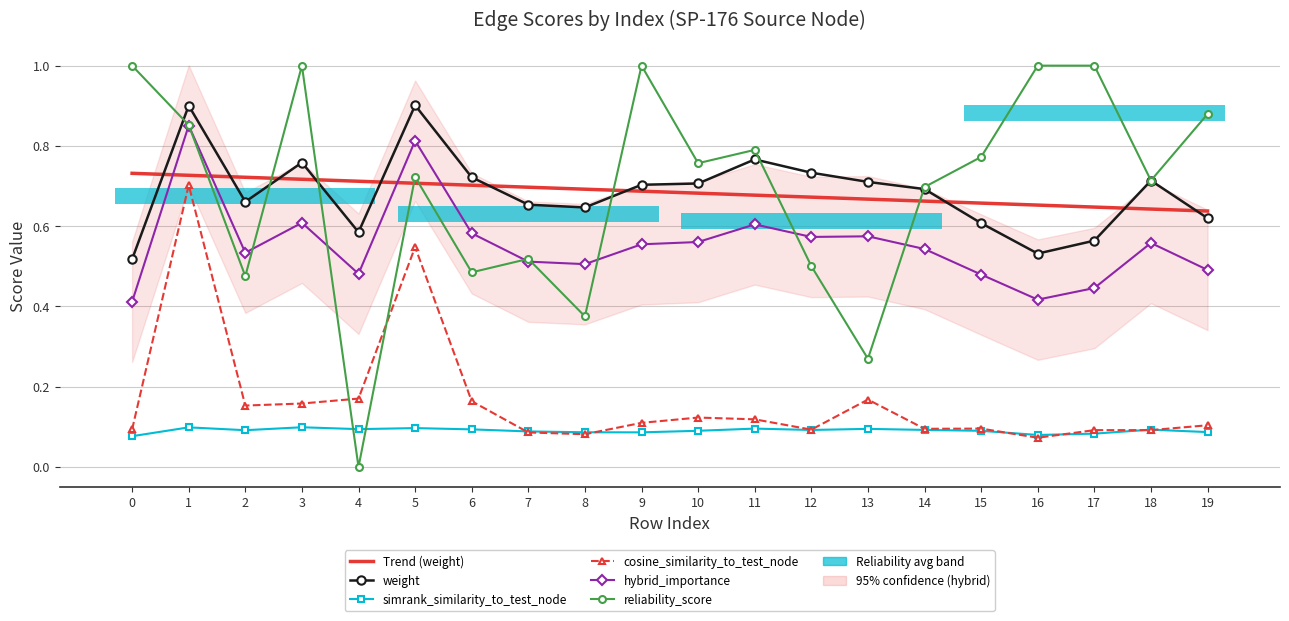

Reading right to left, extract all data points from this chart.

Trend (weight): 0.6	0.6	0.6	0.7	0.7	0.7	0.7	0.7	0.7	0.7	0.7	0.7	0.7	0.7	0.7	0.7	0.7	0.7	0.7	0.7
weight: 0.6	0.7	0.6	0.5	0.6	0.7	0.7	0.7	0.8	0.7	0.7	0.6	0.7	0.7	0.9	0.6	0.8	0.7	0.9	0.5
simrank_similarity_to_test_node: 0.1	0.1	0.1	0.1	0.1	0.1	0.1	0.1	0.1	0.1	0.1	0.1	0.1	0.1	0.1	0.1	0.1	0.1	0.1	0.1
cosine_similarity_to_test_node: 0.1	0.1	0.1	0.1	0.1	0.1	0.2	0.1	0.1	0.1	0.1	0.1	0.1	0.2	0.5	0.2	0.2	0.2	0.7	0.1
hybrid_importance: 0.5	0.6	0.4	0.4	0.5	0.5	0.6	0.6	0.6	0.6	0.6	0.5	0.5	0.6	0.8	0.5	0.6	0.5	0.9	0.4
reliability_score: 0.9	0.7	1.0	1.0	0.8	0.7	0.3	0.5	0.8	0.8	1.0	0.4	0.5	0.5	0.7	0.0	1.0	0.5	0.9	1.0